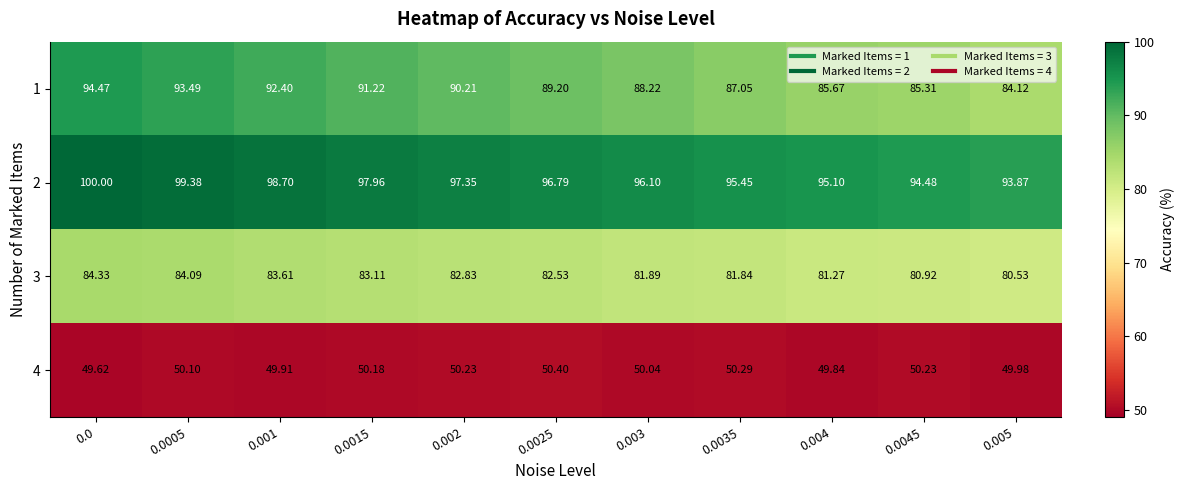

Which series has the largest range (max minus min)?

1